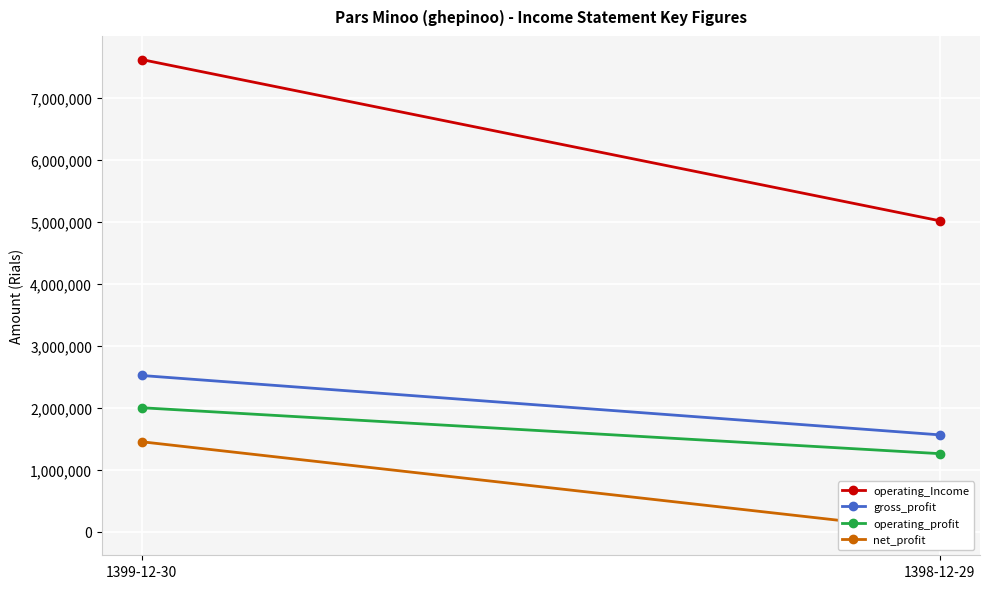

What is the label of the 1st point from the left?

1399-12-30